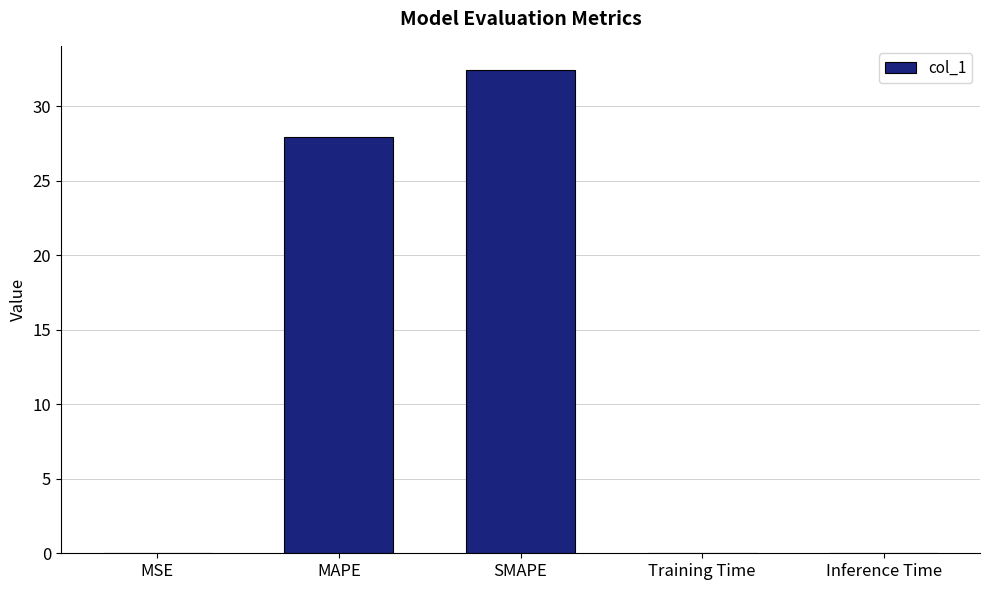

Between SMAPE and MSE, which is larger?

SMAPE